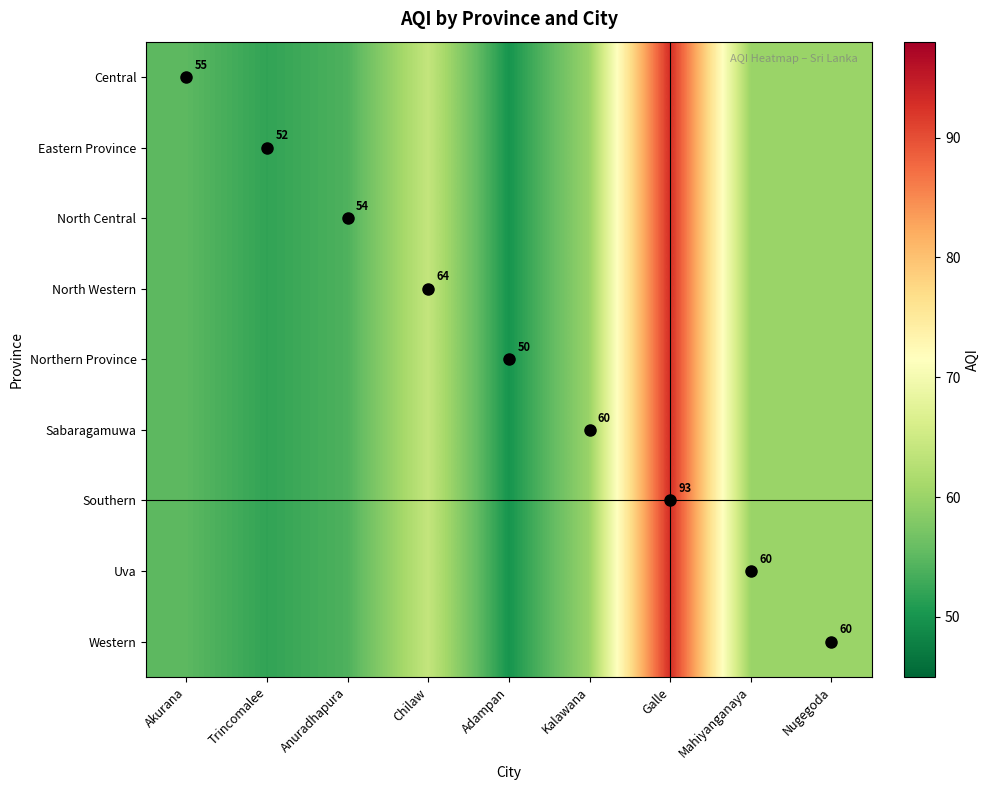

How many data points does each series have?

9